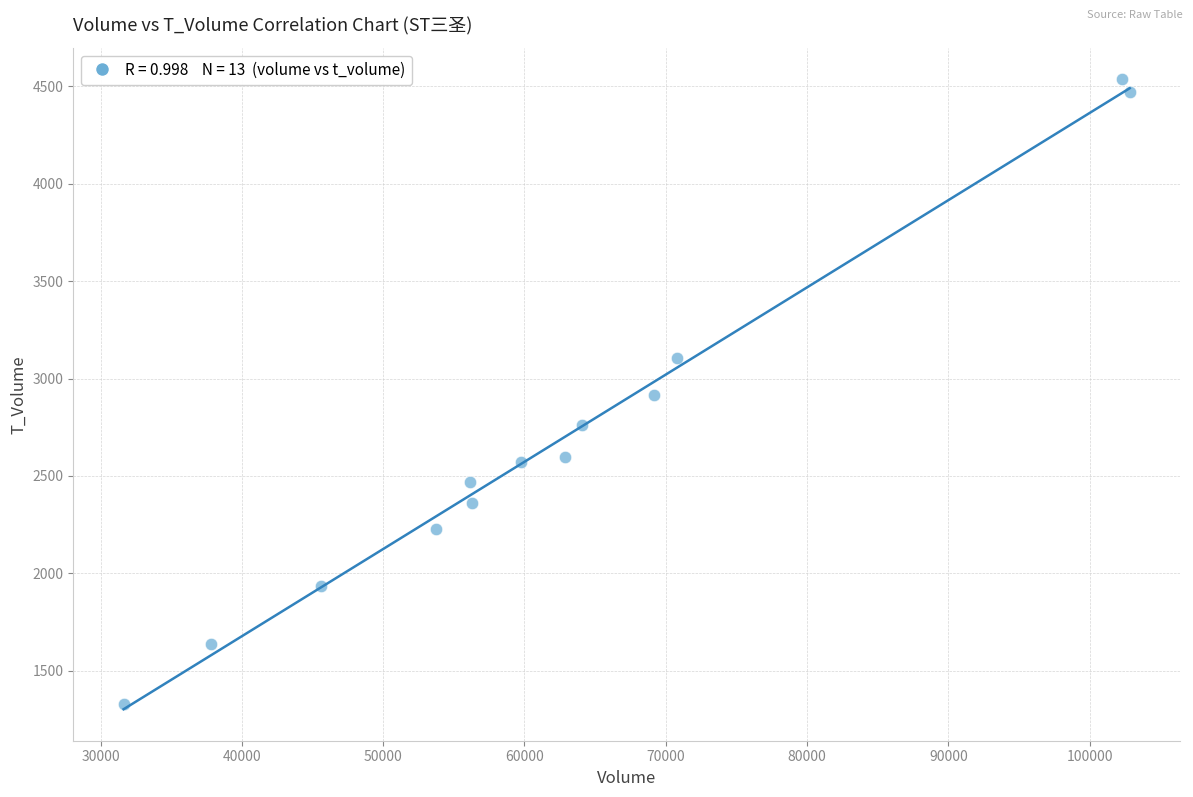

What is the range of Y values (max minus min)?

3209